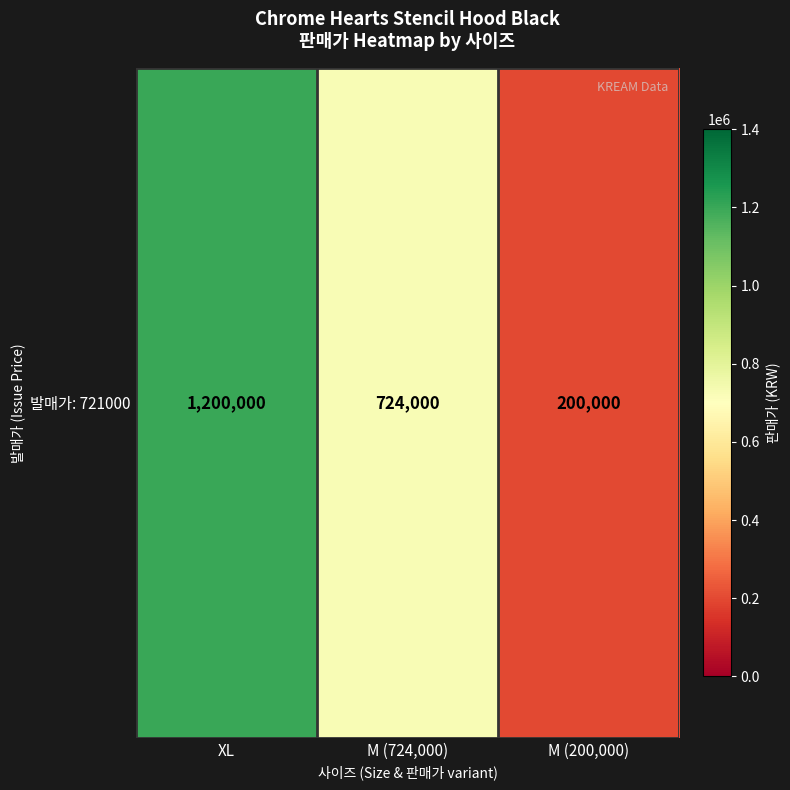

Which has a higher value, M (724,000) or XL?

XL